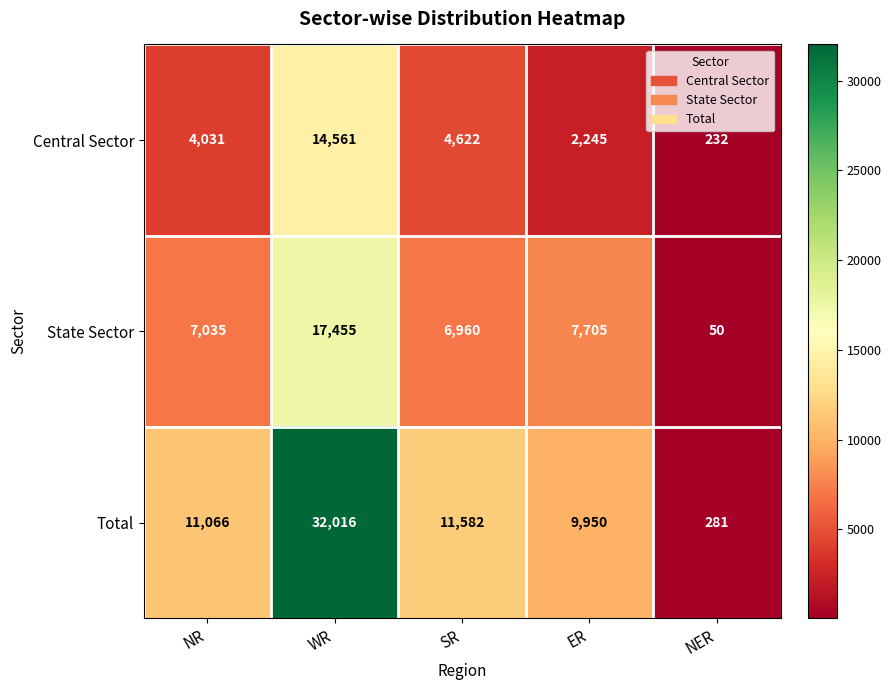

Reading right to left, extract all data points from this chart.

Central Sector: NER=232	ER=2245	SR=4622	WR=14561	NR=4031
State Sector: NER=50	ER=7705	SR=6960	WR=17455	NR=7035
Total: NER=281	ER=9950	SR=11582	WR=32016	NR=11066